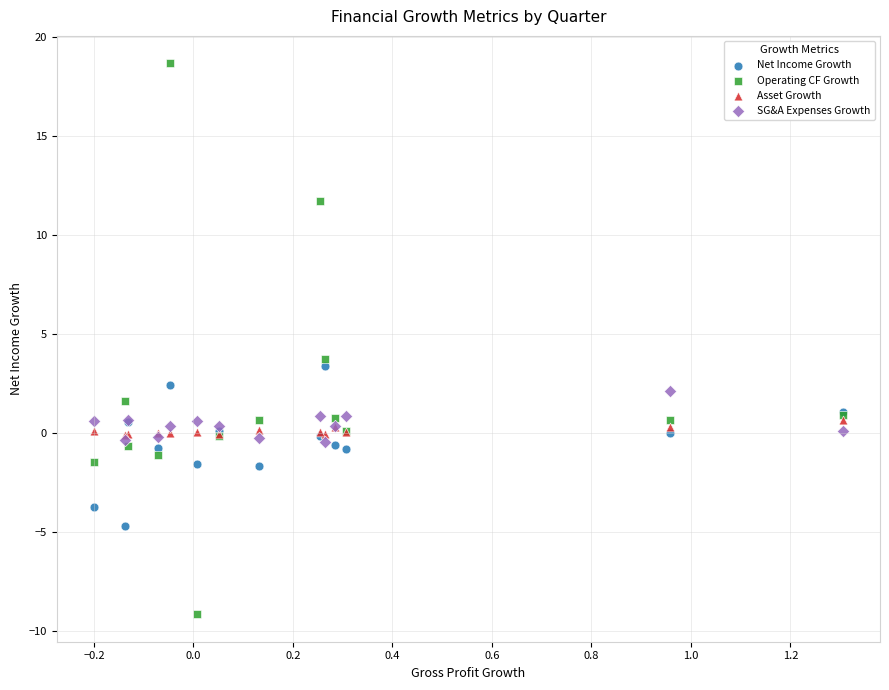

Which series reaches the minimum Y coordinate?

Operating CF Growth